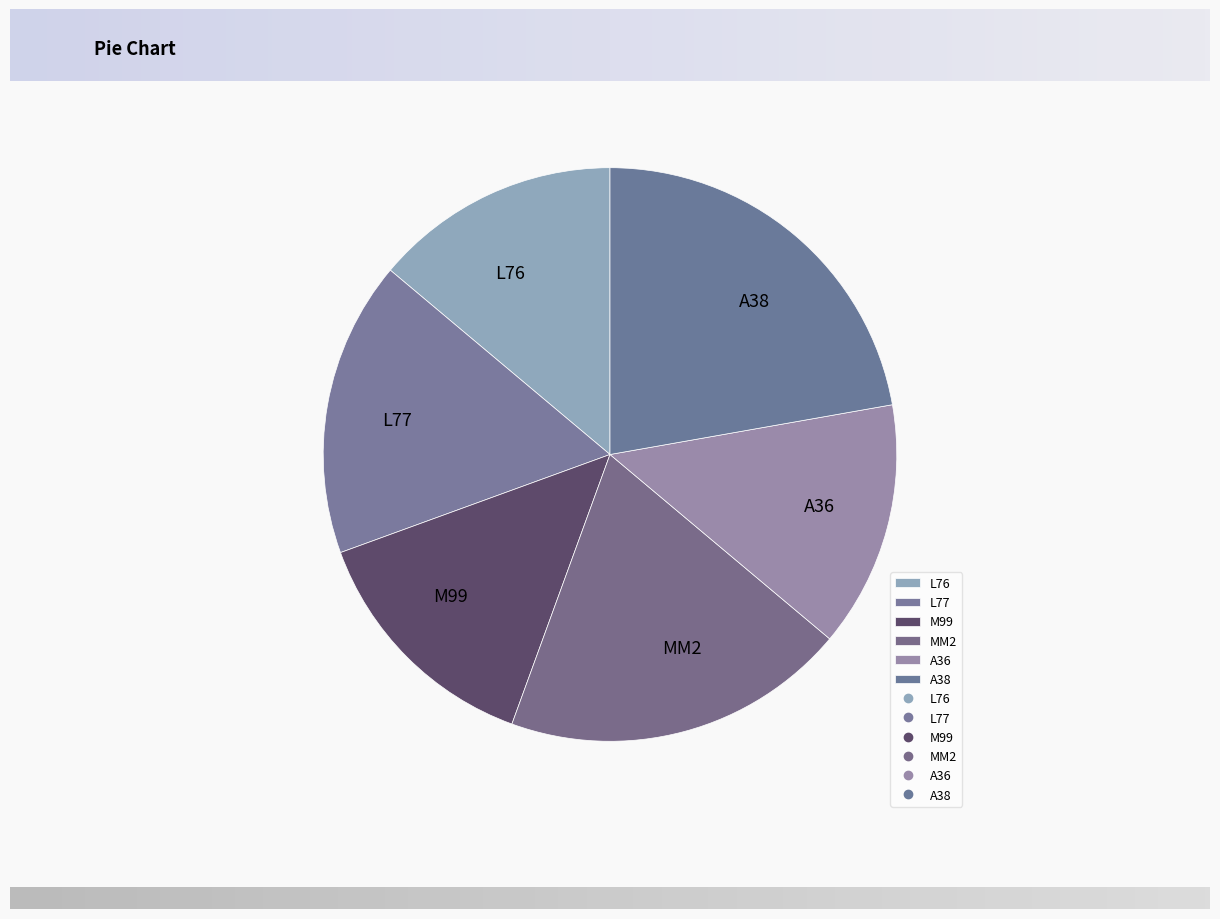

Is L76 the majority of the pie?

No